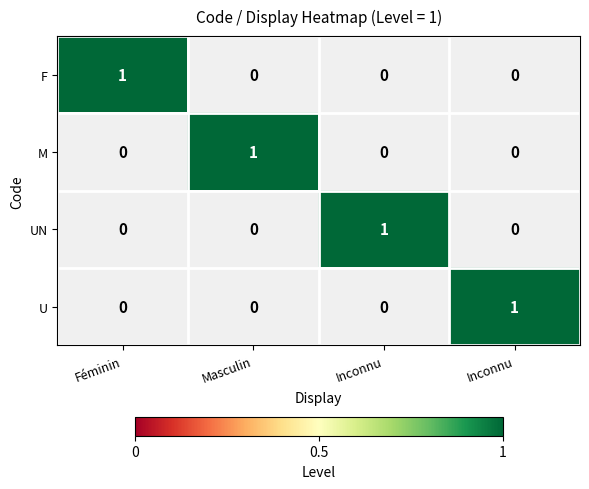

True or false: UN has a value of 1 at Inconnu.

False